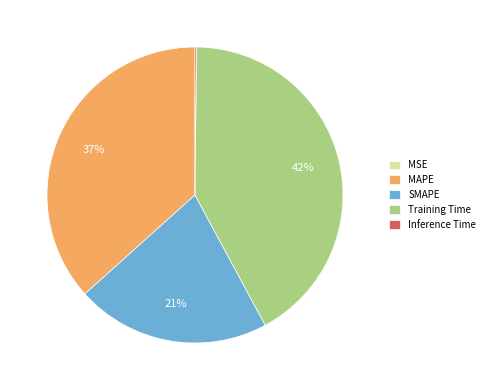

To the nearest percent, what portion does SMAPE represent?

21%